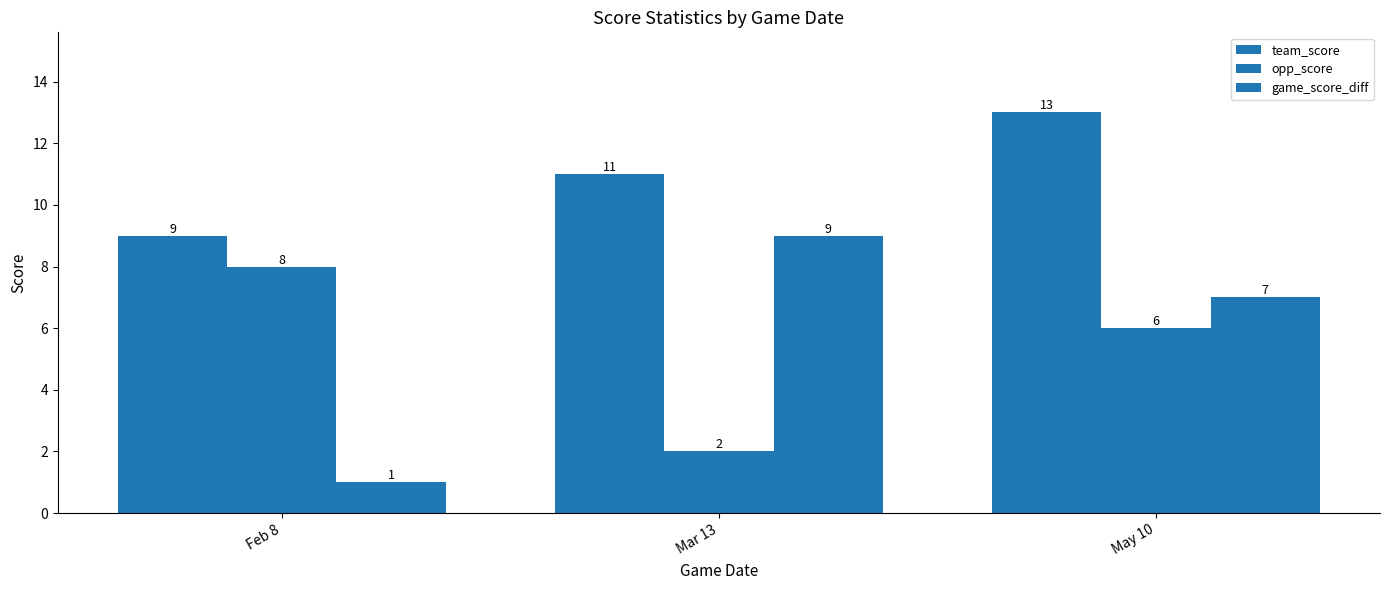

The team_score series shows 8 at Mar 13. True or false?

False